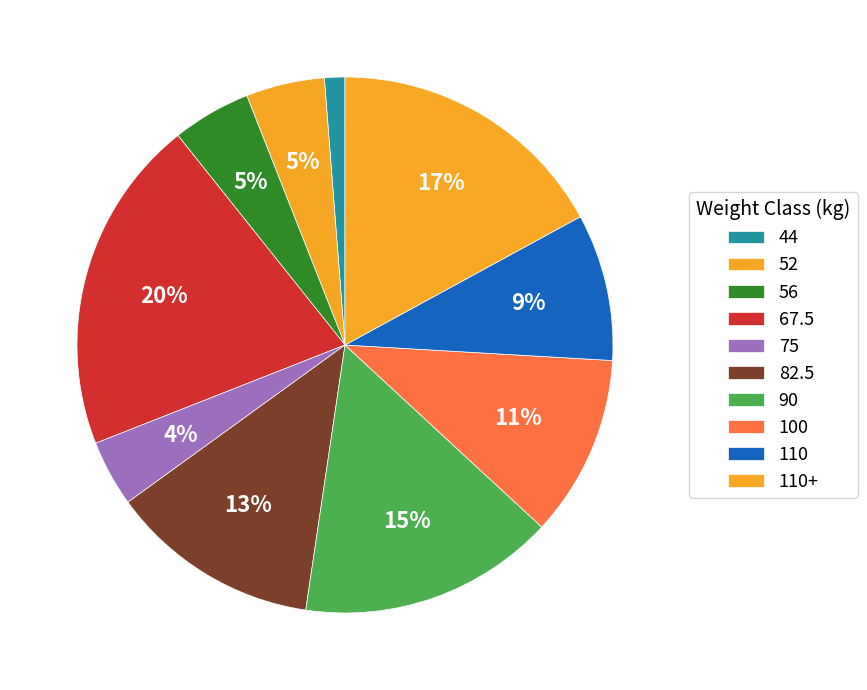

What is the ratio of the value at 75 to the value at 90?

0.3